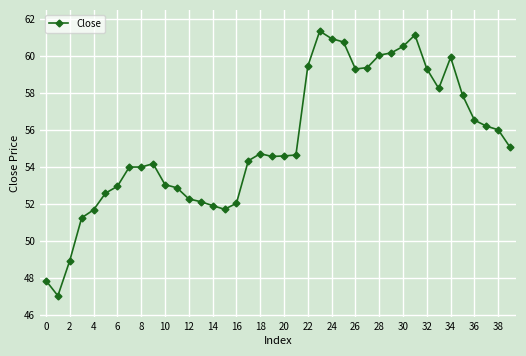

What is the maximum value shown in the chart?

61.3